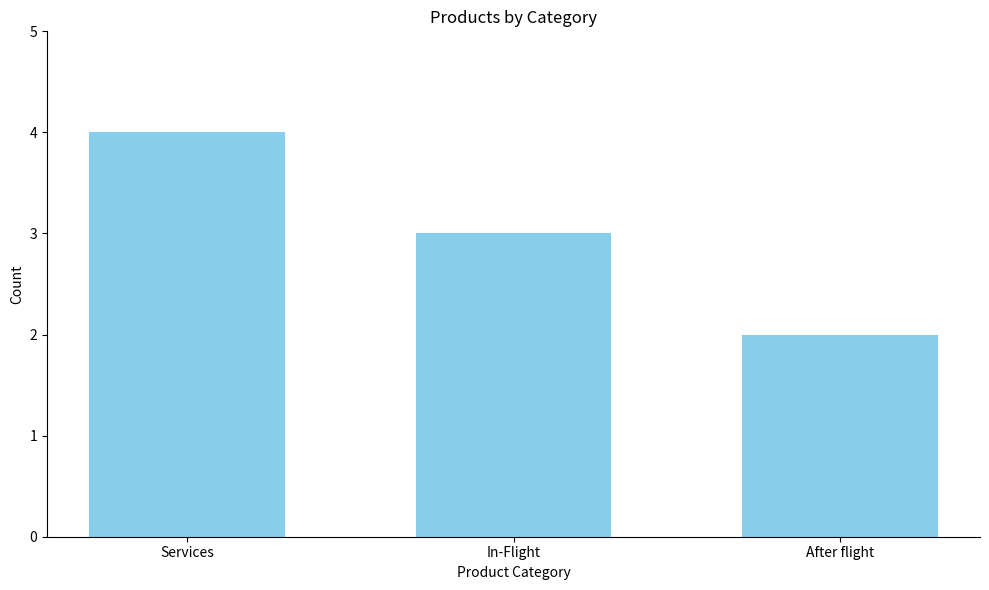

Which label corresponds to the largest value in the chart?

Services